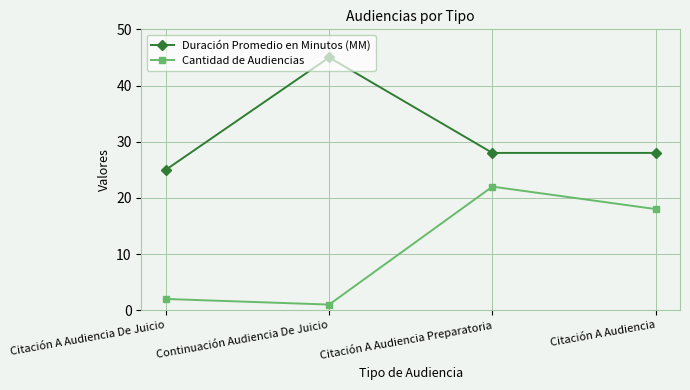

What are all the series names shown in the legend?

Duración Promedio en Minutos (MM), Cantidad de Audiencias